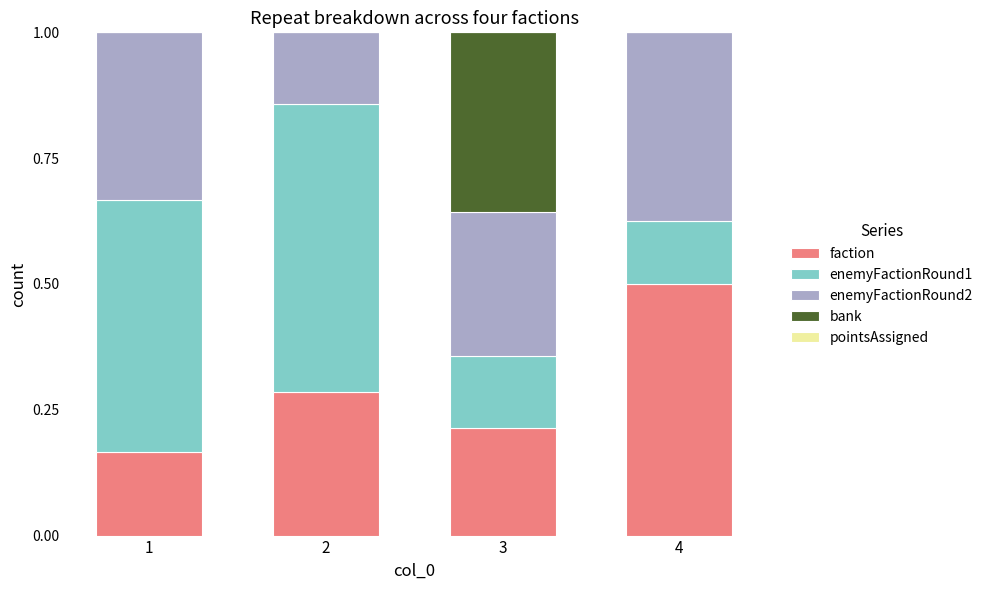

What is the total value across all series at 4?

1.0